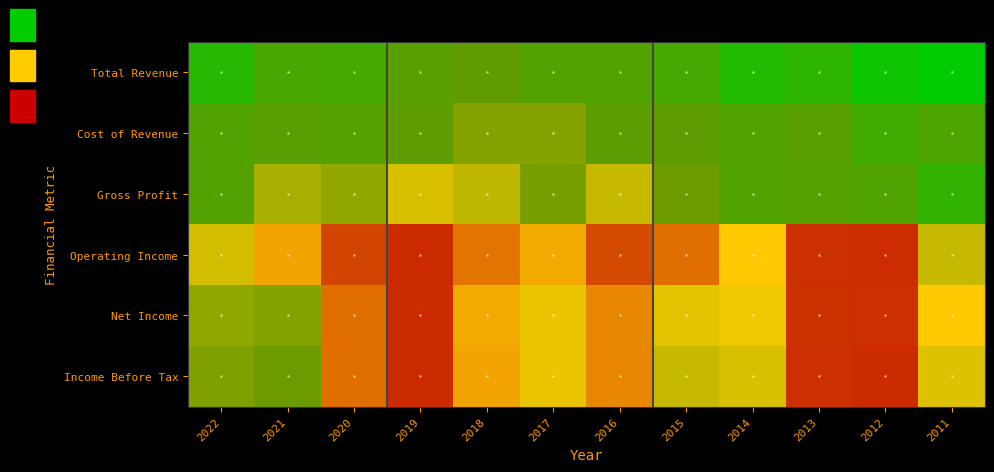

What is the total value across all series at 2017?

26900